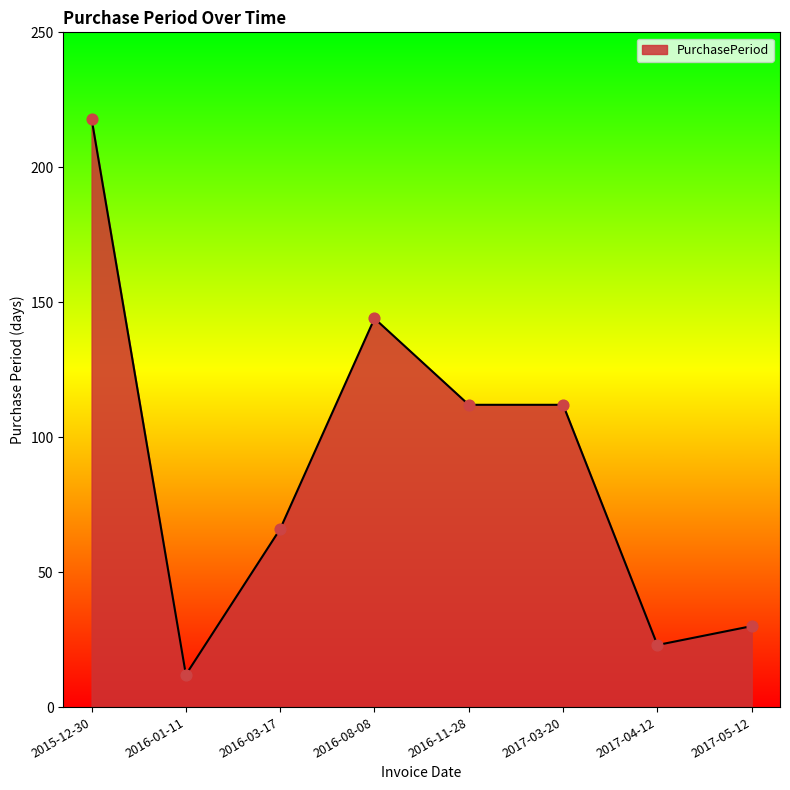

Between 2017-05-12 and 2016-01-11, which is larger?

2017-05-12